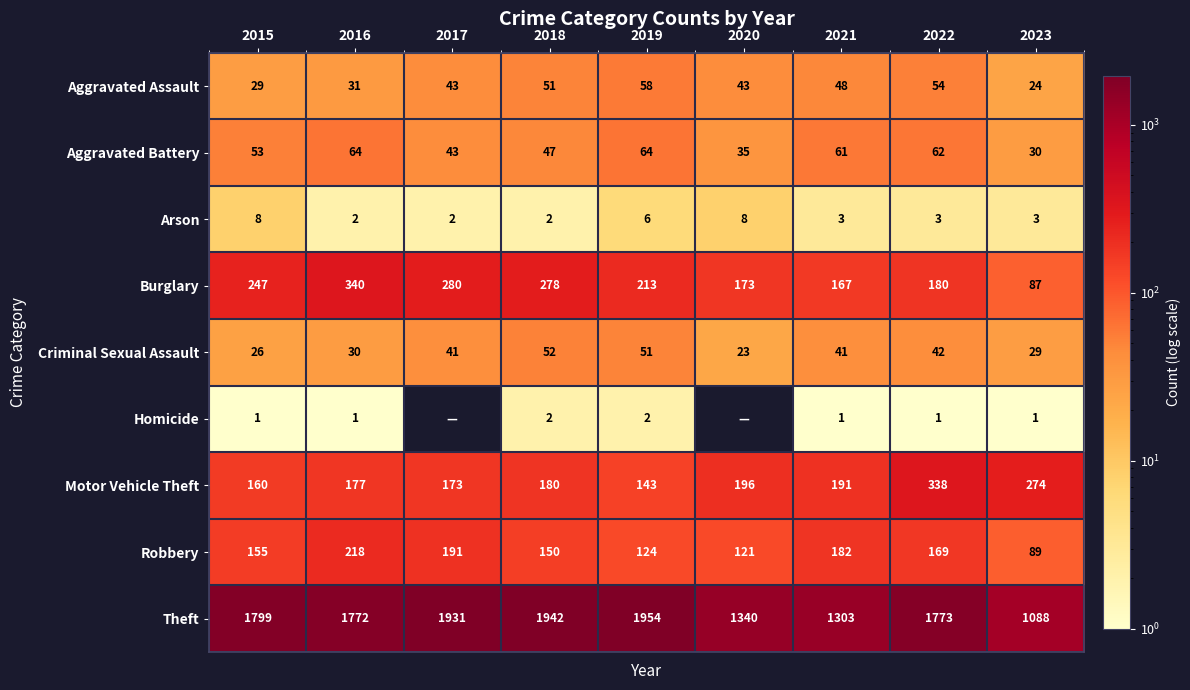

Which category has the highest value in the Theft series?

2019